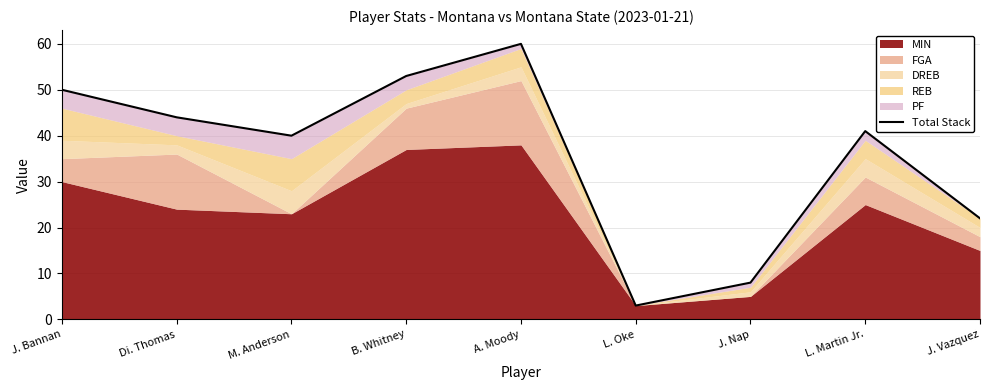

List the labels in order of value, largest first.

A. Moody, B. Whitney, J. Bannan, Di. Thomas, L. Martin Jr., M. Anderson, J. Vazquez, J. Nap, L. Oke